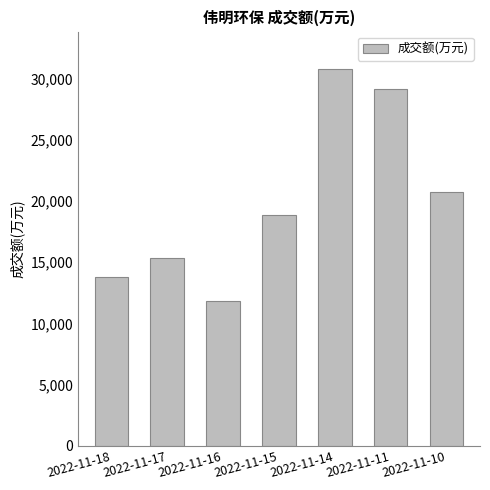

Rank the categories by value from lowest to highest.

2022-11-16, 2022-11-18, 2022-11-17, 2022-11-15, 2022-11-10, 2022-11-11, 2022-11-14